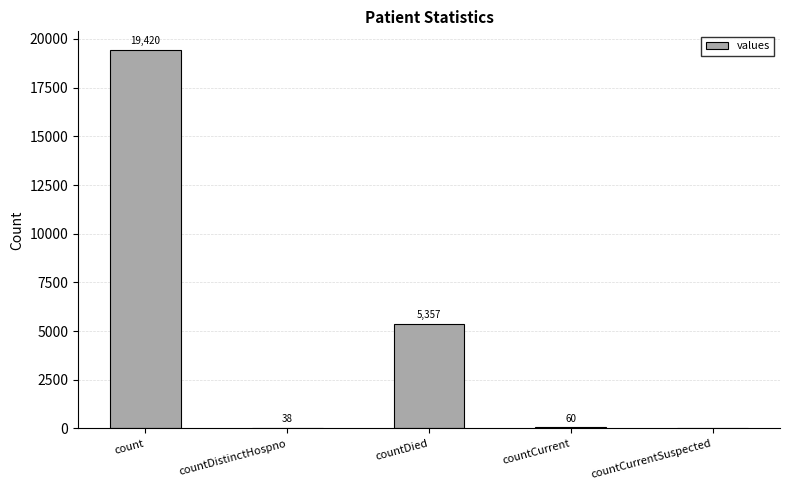

How many data points does each series have?

5